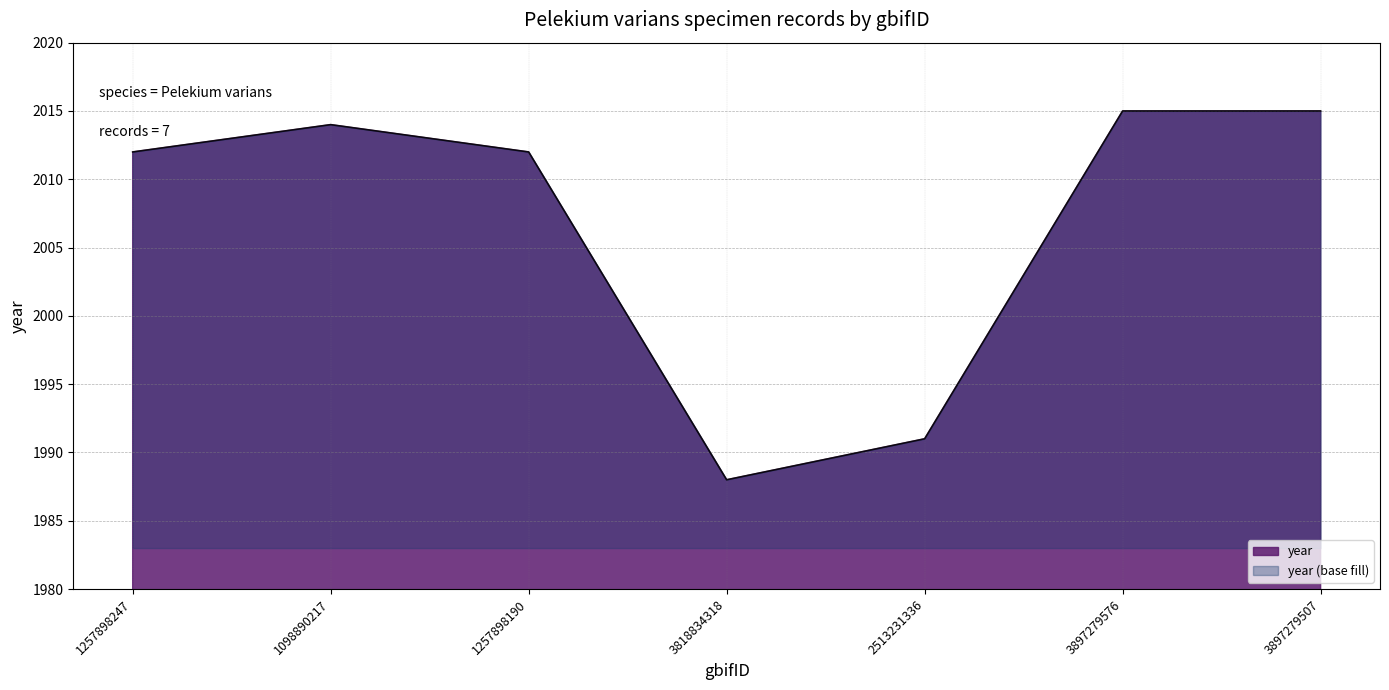

What is the value of the 7th point from the left?

2015